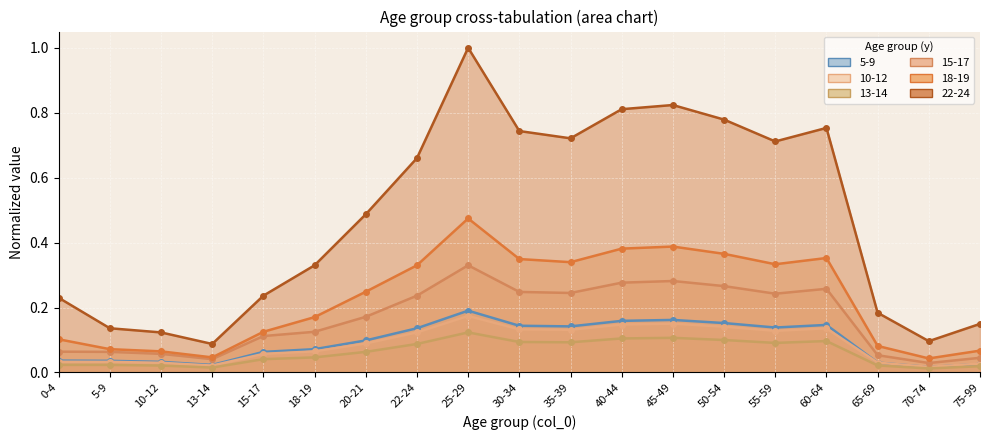

What is the maximum value for 15-17?

0.3